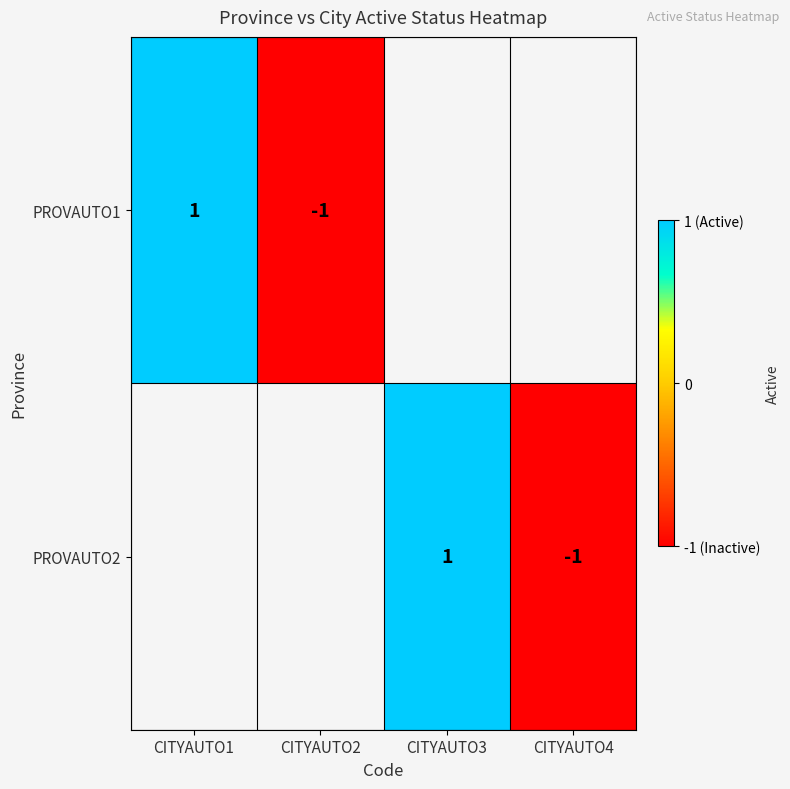

The PROVAUTO1 series shows 0 at CITYAUTO2. True or false?

False